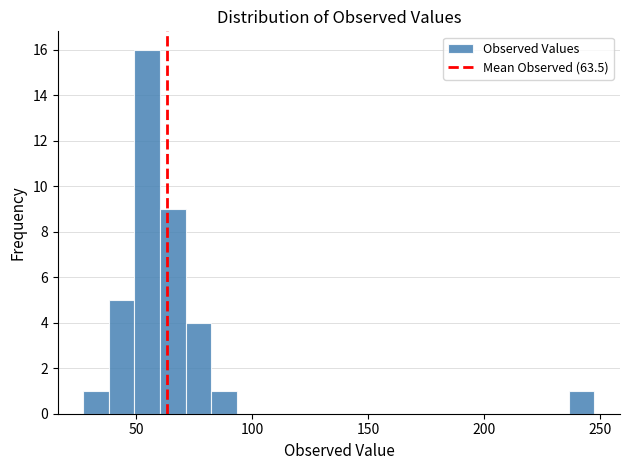

Read against the x-axis, roughly where is the centre of the tallest bar?

55